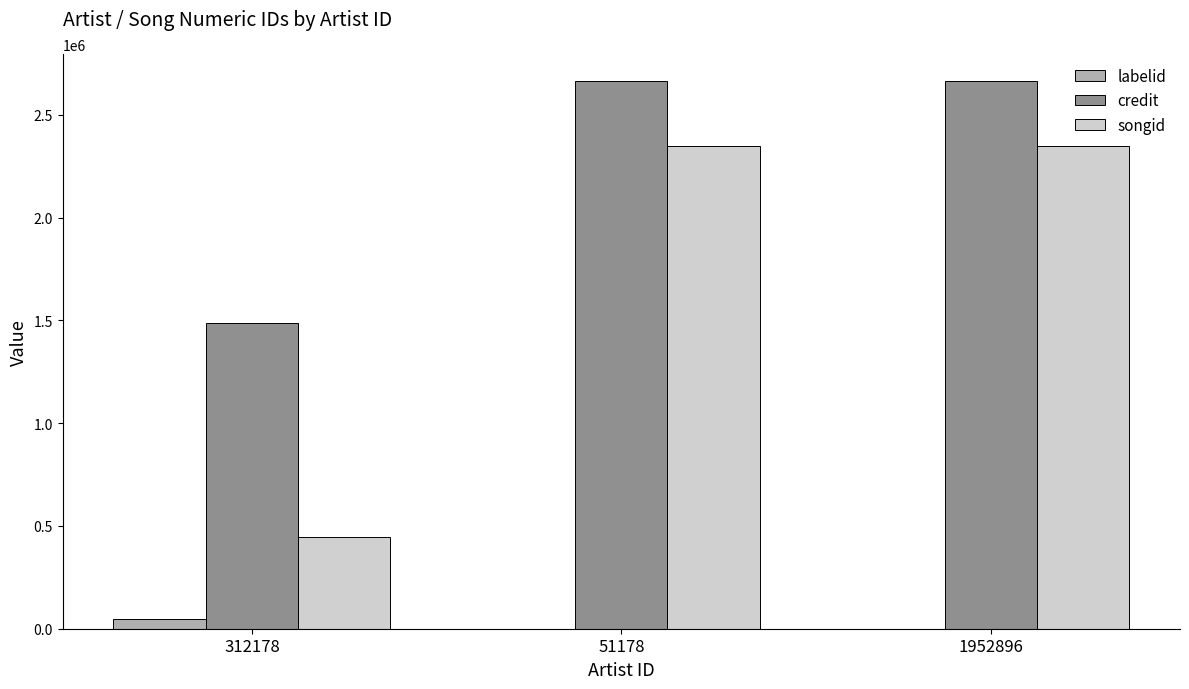

What are all the series names shown in the legend?

labelid, credit, songid